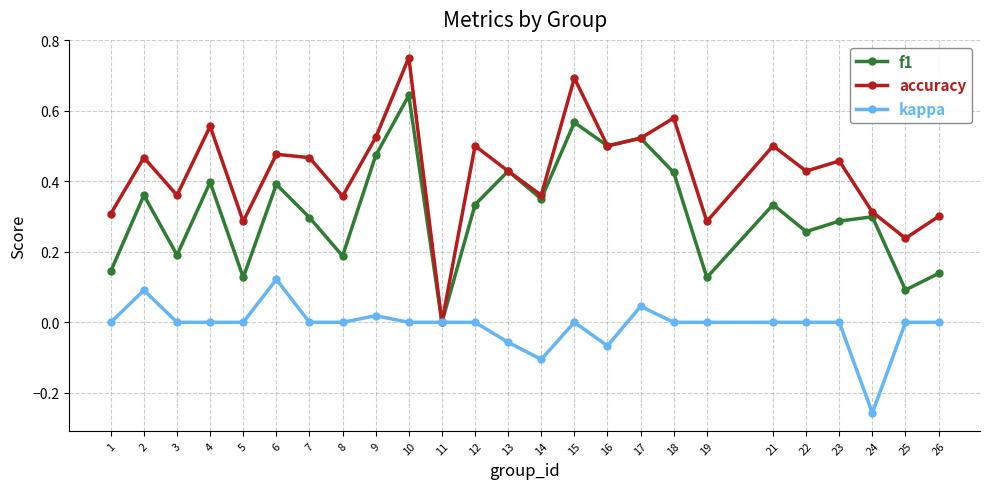

At 23, list the series in order from smallest to largest.

kappa, f1, accuracy